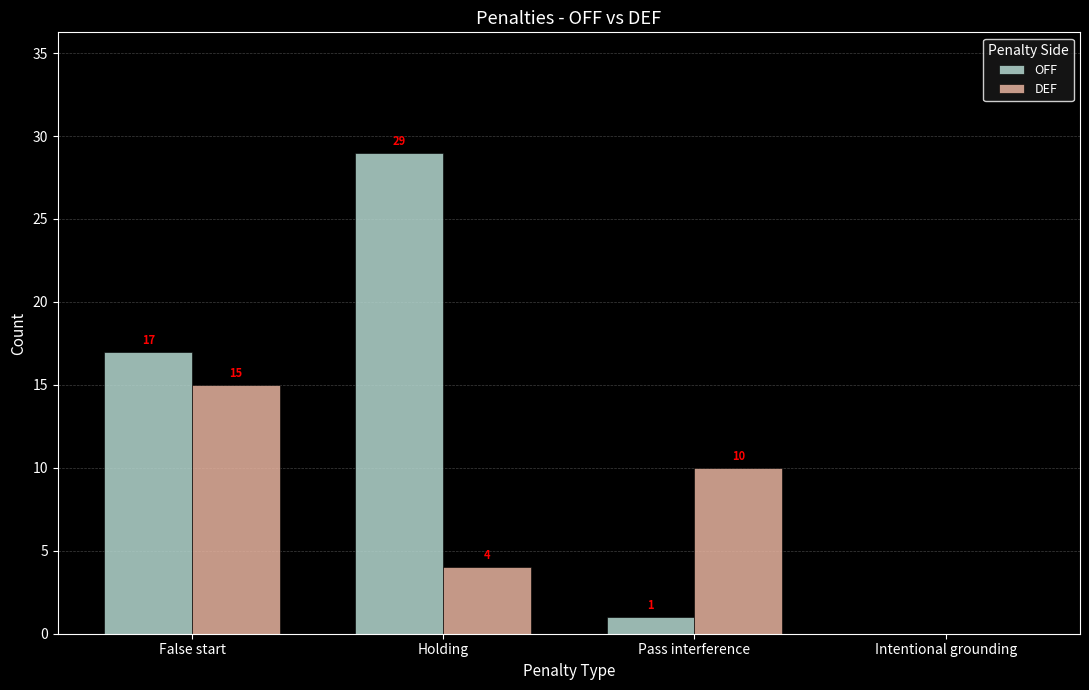

Does the chart contain stacked bars?

No